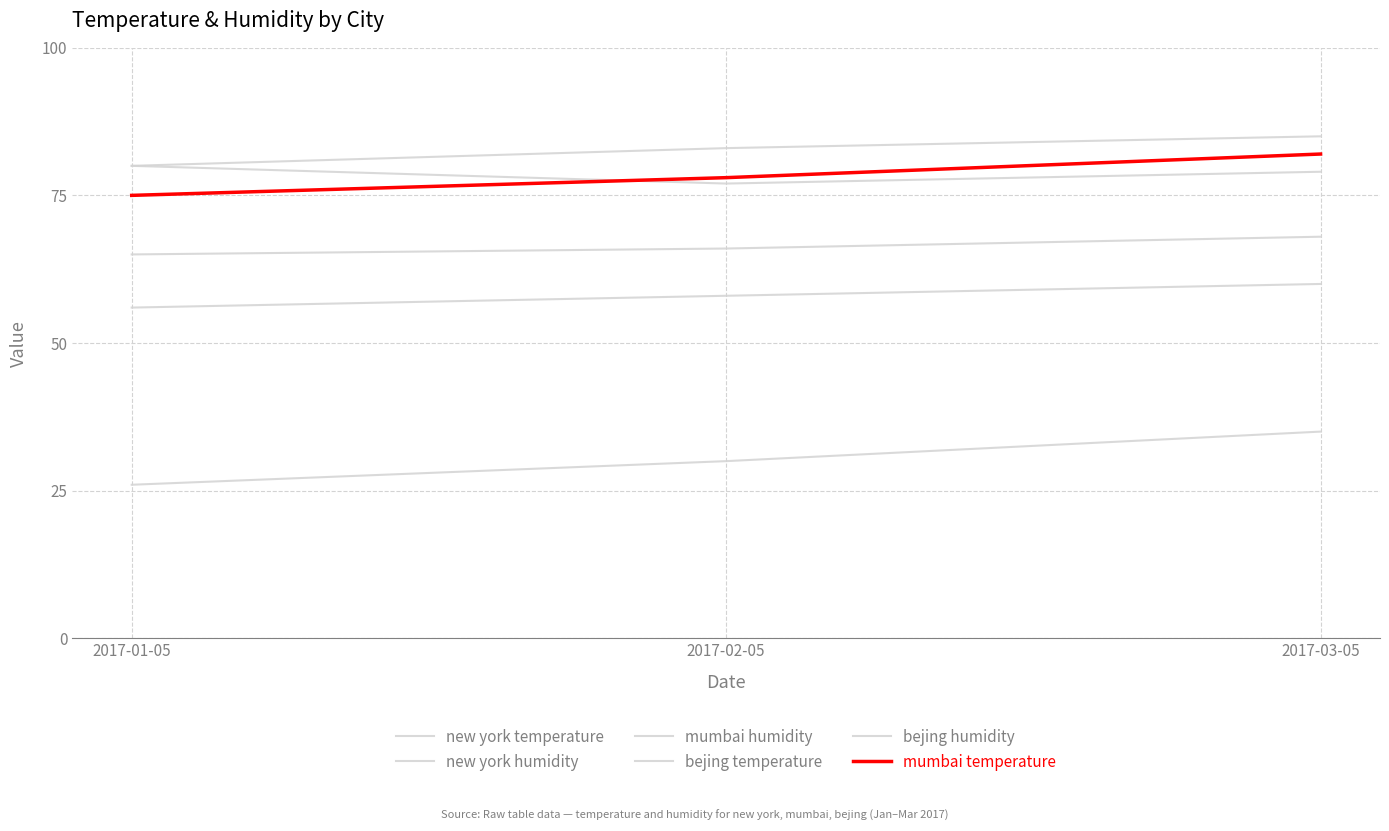

What is the sum of all mumbai temperature values?

235